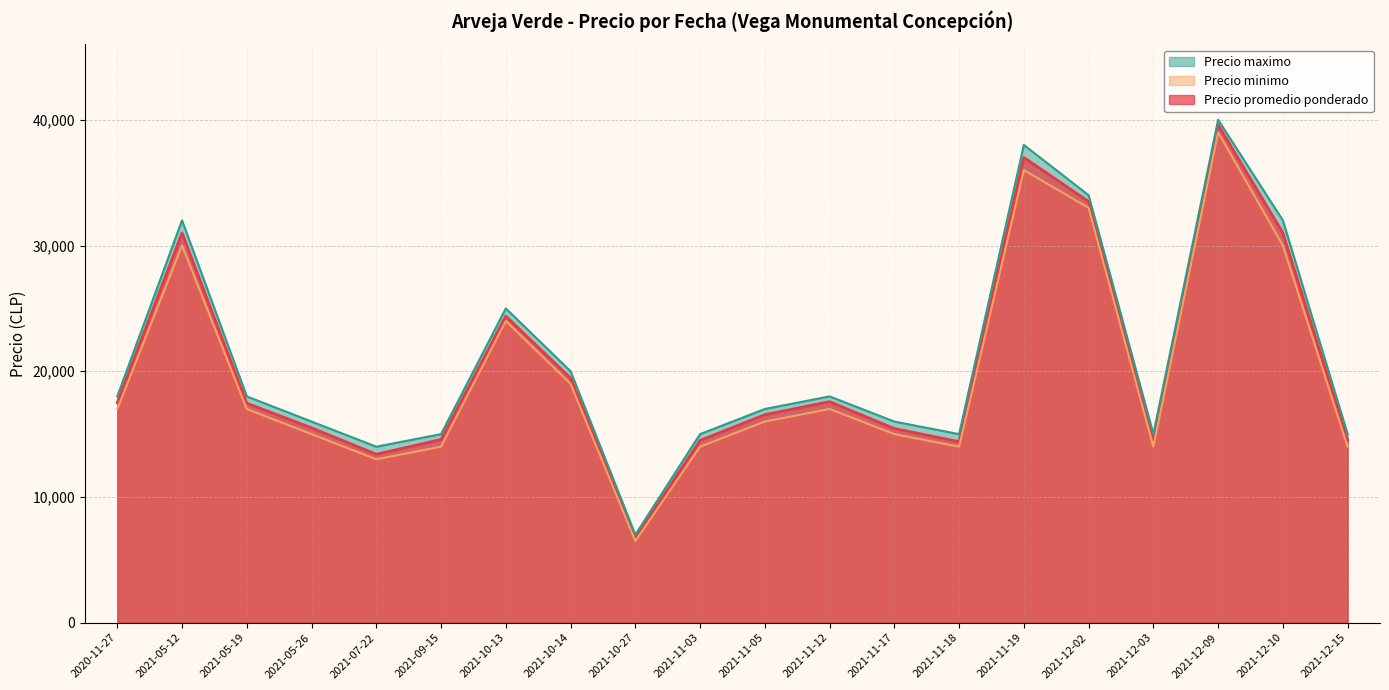

Which has a higher value, 2021-12-03 or 2021-05-19?

2021-05-19